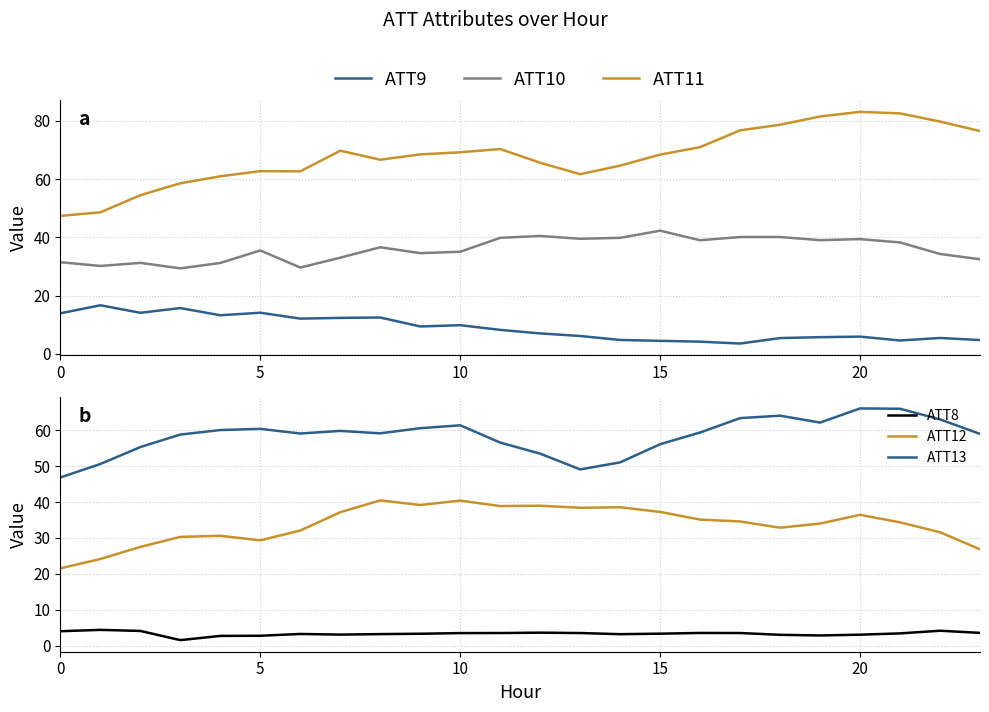

What is the maximum value shown in the chart?

83.1